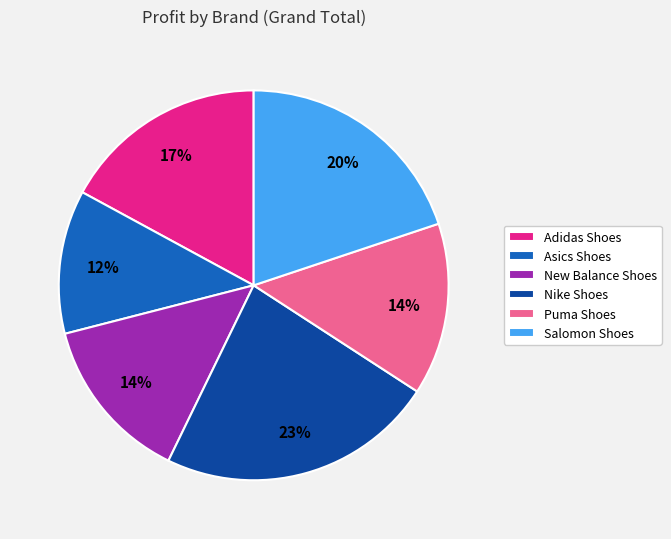

To the nearest percent, what is the average slice percentage?

17%